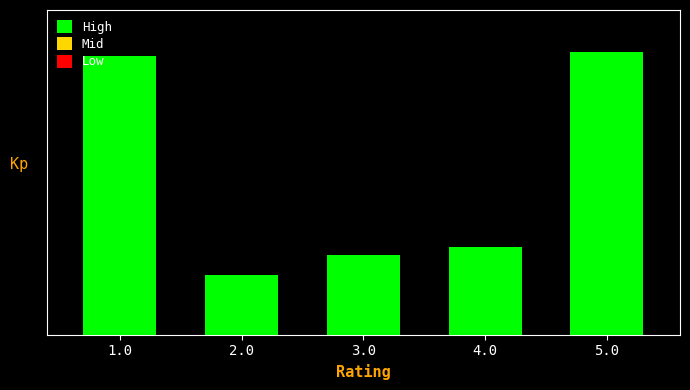

At which category does the chart reach its peak across all series?

5.0